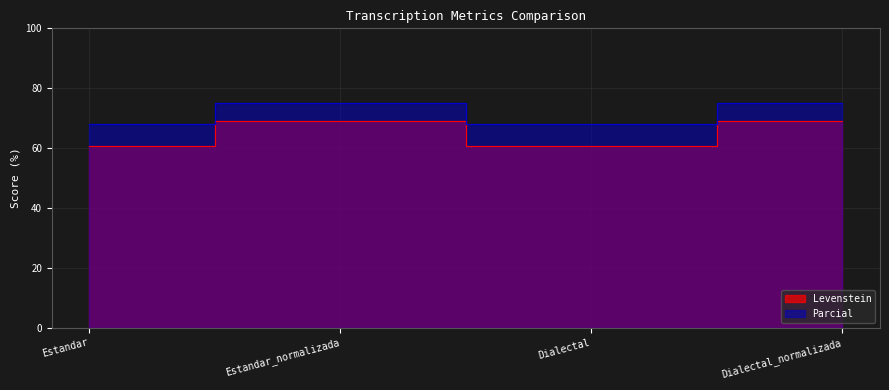

What is the smallest value displayed?

60.9